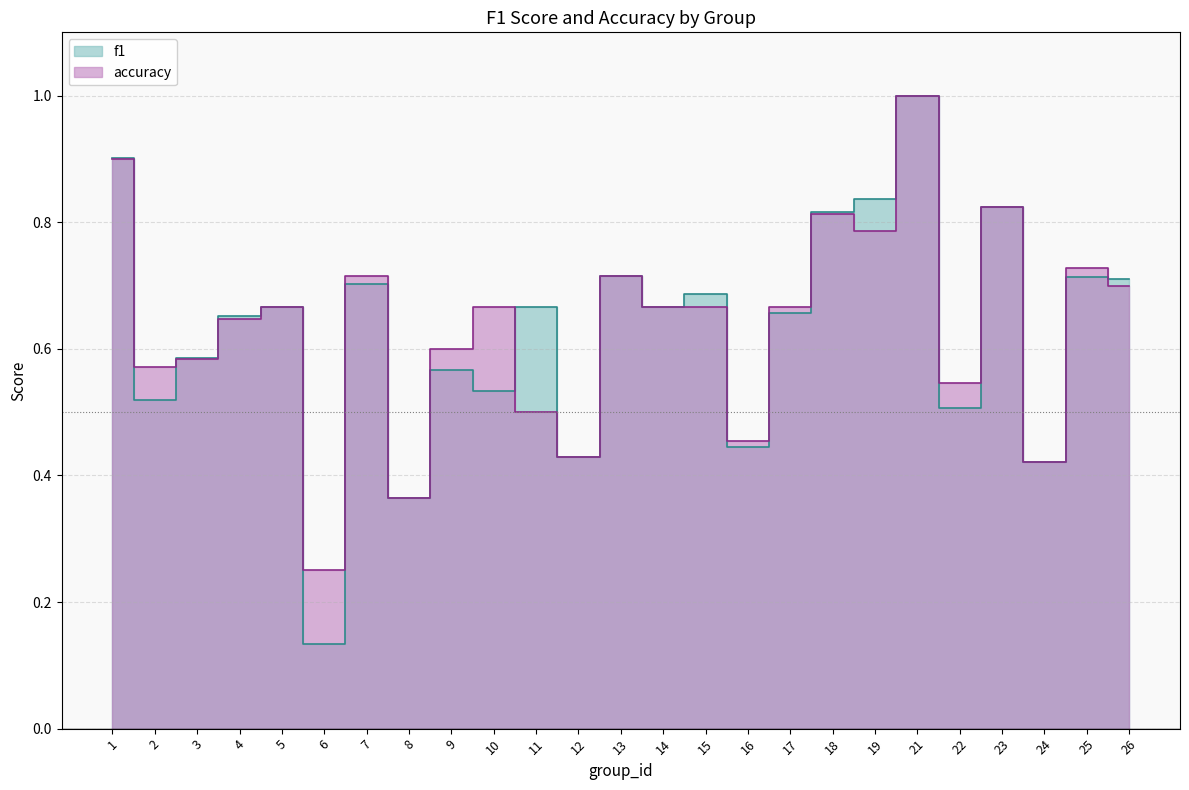

Reading right to left, extract all data points from this chart.

f1: 0.7	0.7	0.4	0.8	0.5	1.0	0.8	0.8	0.7	0.4	0.7	0.7	0.7	0.4	0.7	0.5	0.6	0.4	0.7	0.1	0.7	0.7	0.6	0.5	0.9
accuracy: 0.7	0.7	0.4	0.8	0.5	1.0	0.8	0.8	0.7	0.5	0.7	0.7	0.7	0.4	0.5	0.7	0.6	0.4	0.7	0.2	0.7	0.6	0.6	0.6	0.9